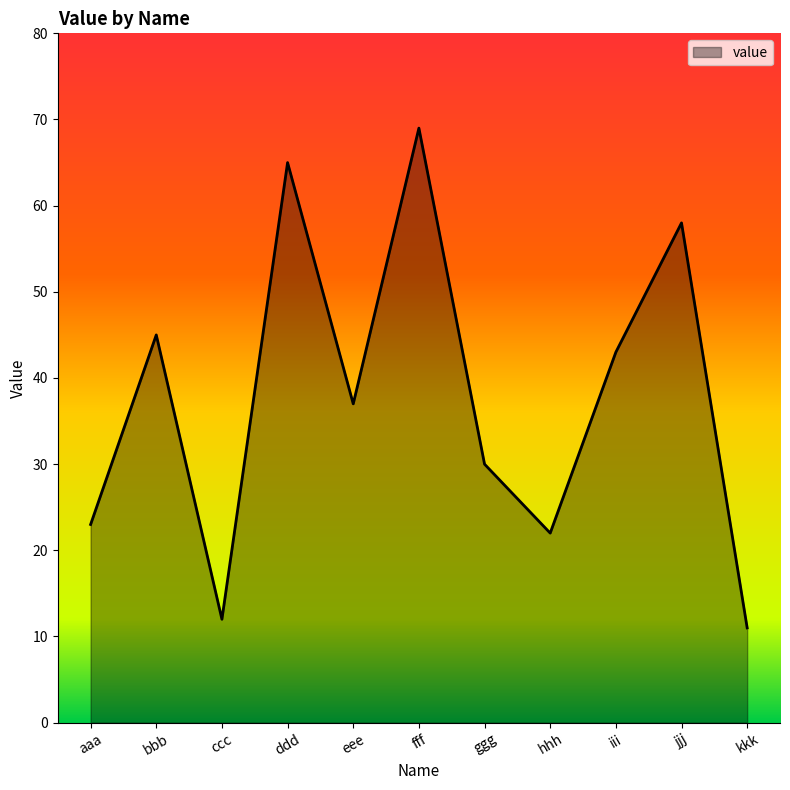

What is the sum of all values?

415